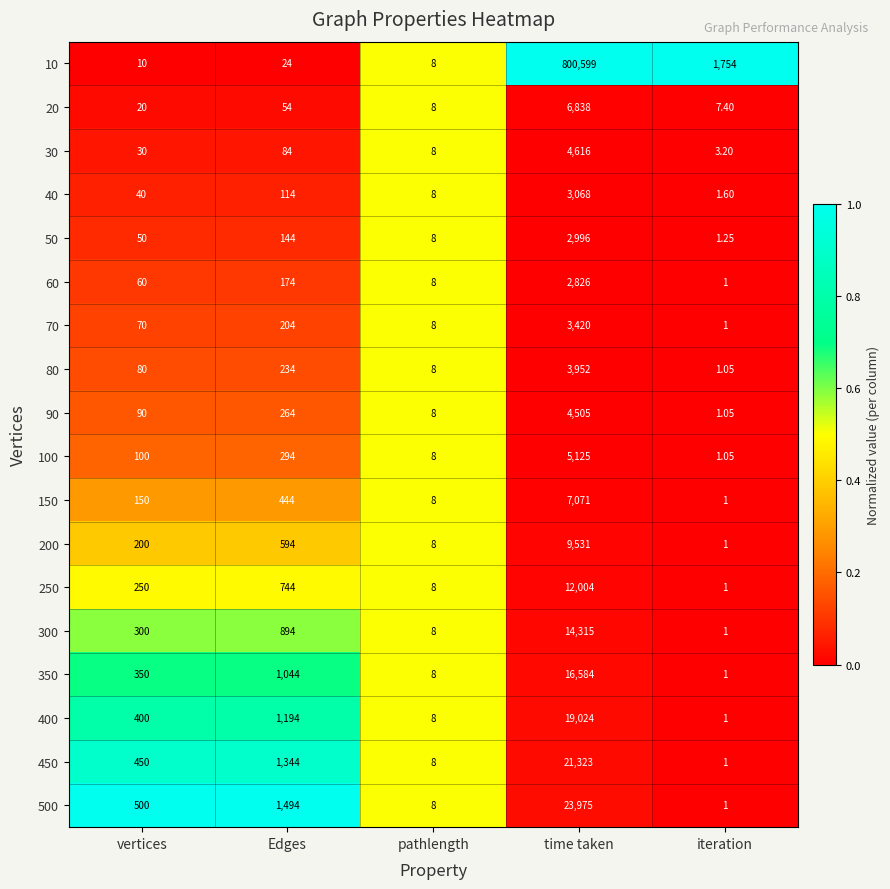

At which label is 90 closest to 2253?

Edges